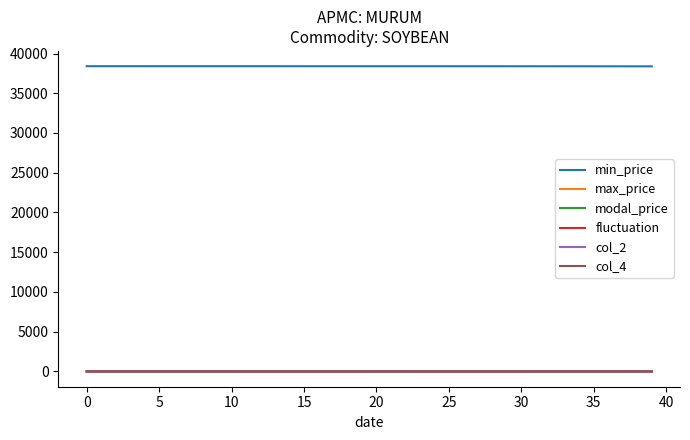

What is the greatest value displayed?

38403.0